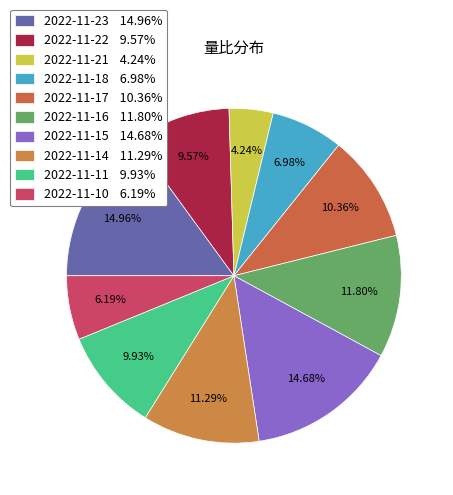

Count the number of slices in the pie.

10